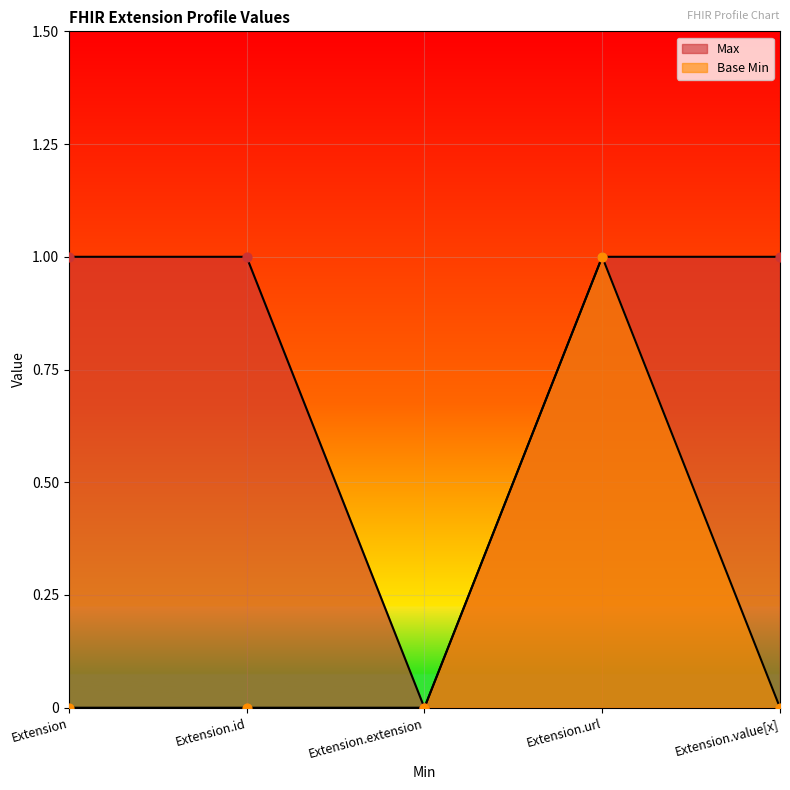

Is the value of Max at Extension.extension greater than the value of Base Min at Extension.value[x]?

No